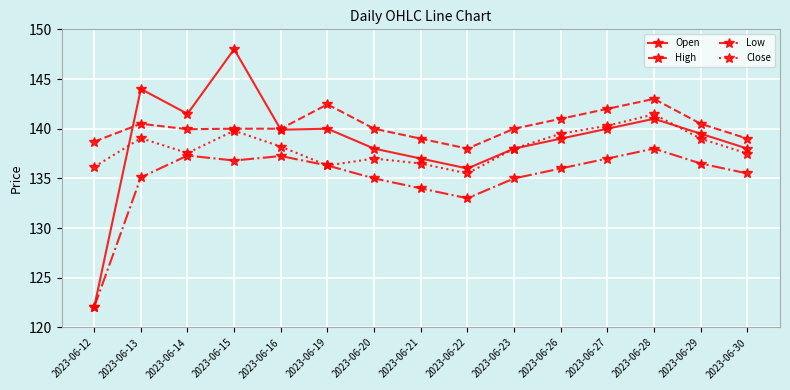

True or false: Close has more than 1 interior local peaks.

True